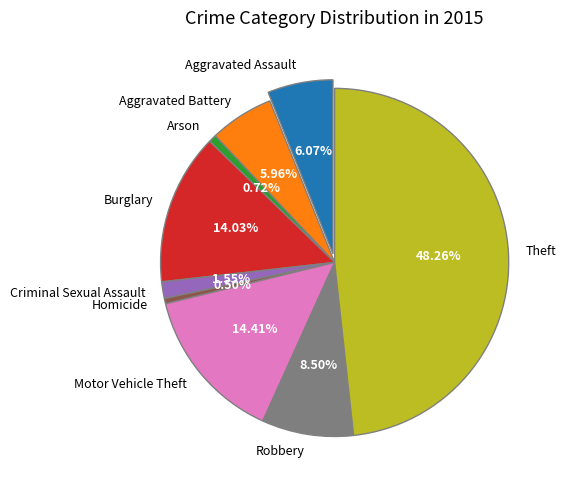

Count the number of slices in the pie.

9